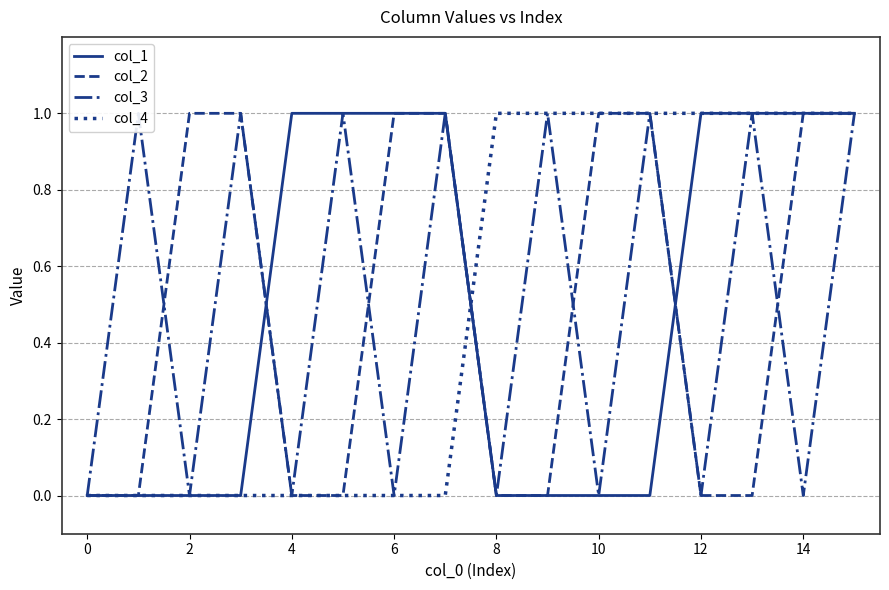

Is this an area chart (filled region under the line)?

No